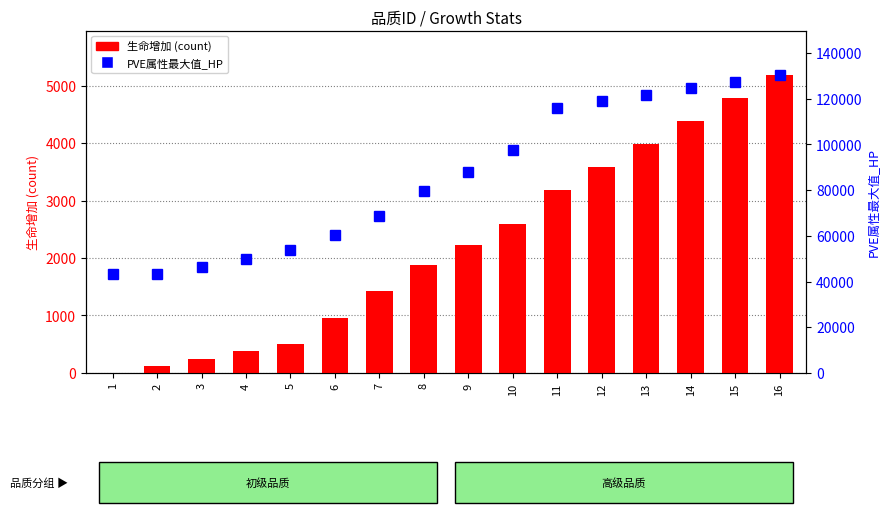

Which has a higher value, 10 or 1?

10